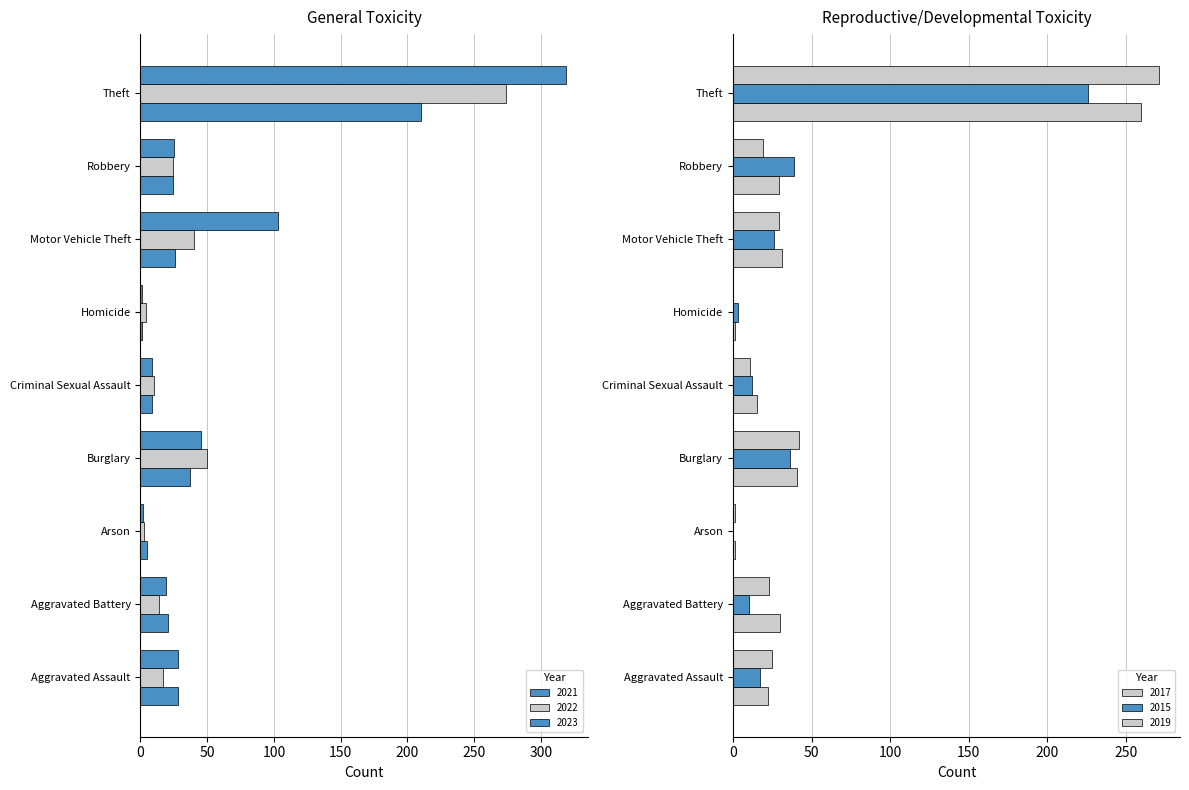

Does the chart contain any negative values?

No